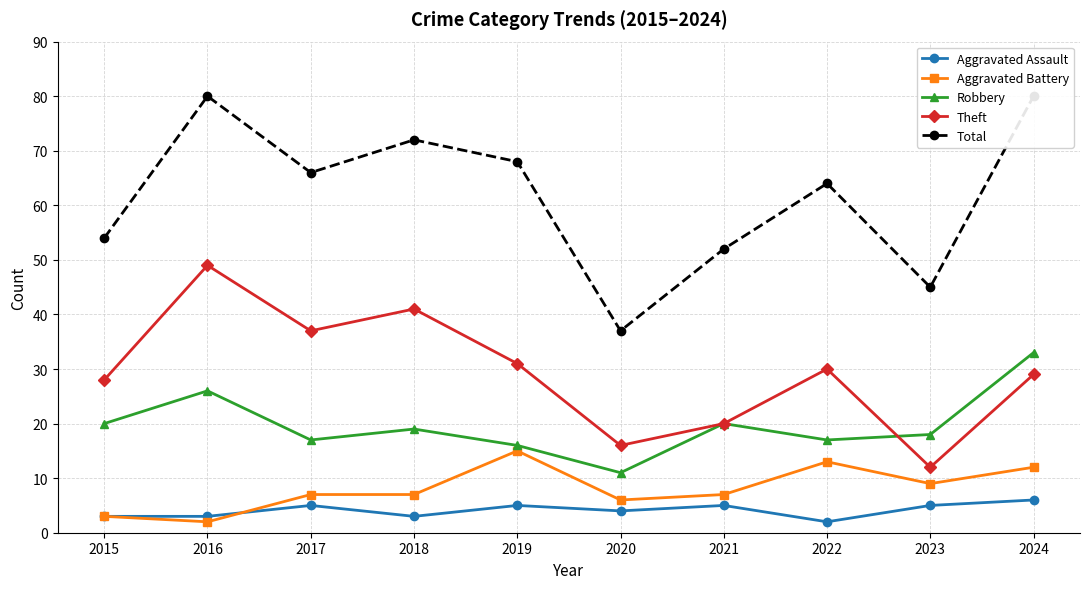

What is the value of the Aggravated Assault point at the 7th from the left?

5